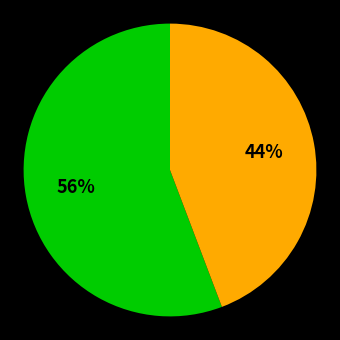

To the nearest percent, what is the average slice percentage?

50%